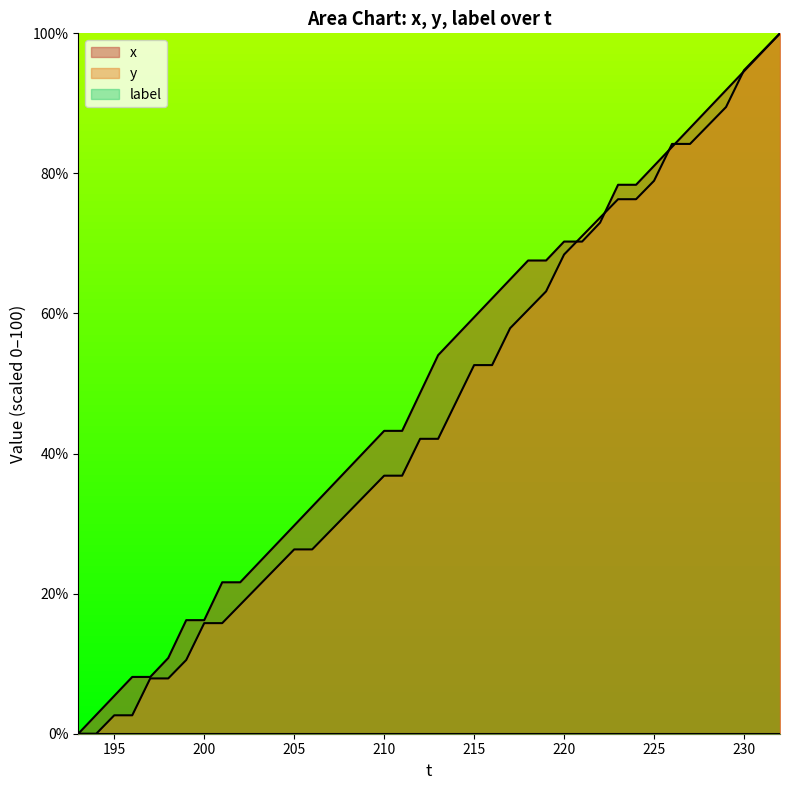

True or false: y has a value of 57.9 at 217.

True